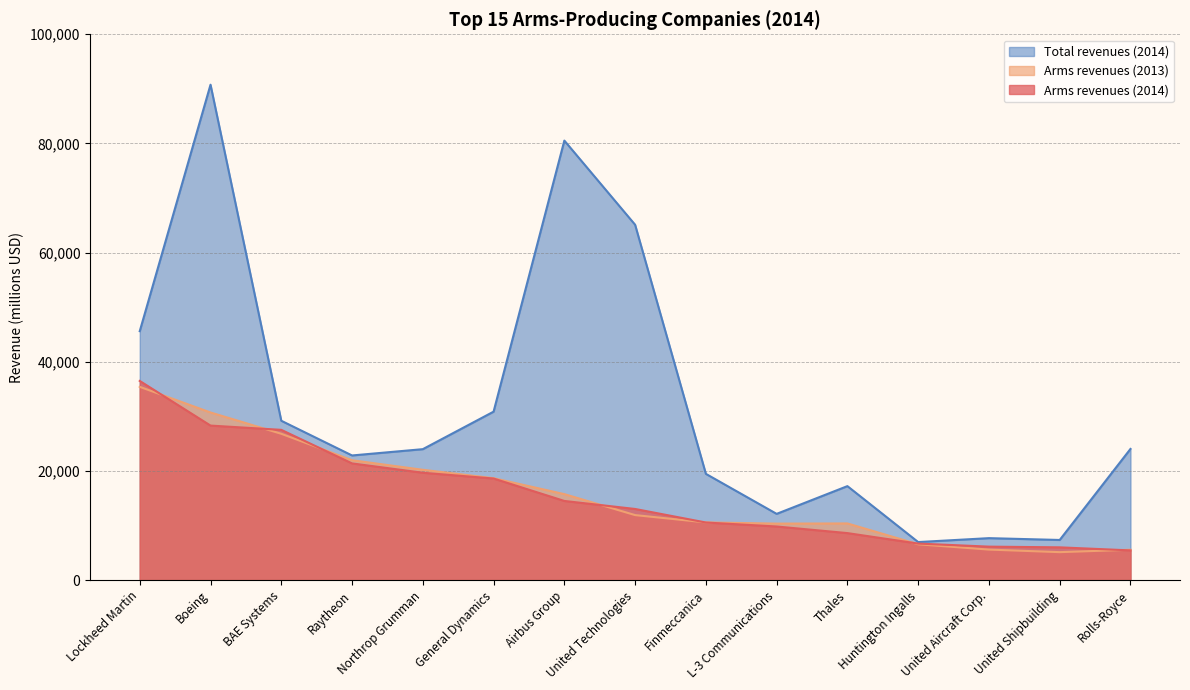

At which category does Arms revenues (2013) reach its first local peak?

Thales